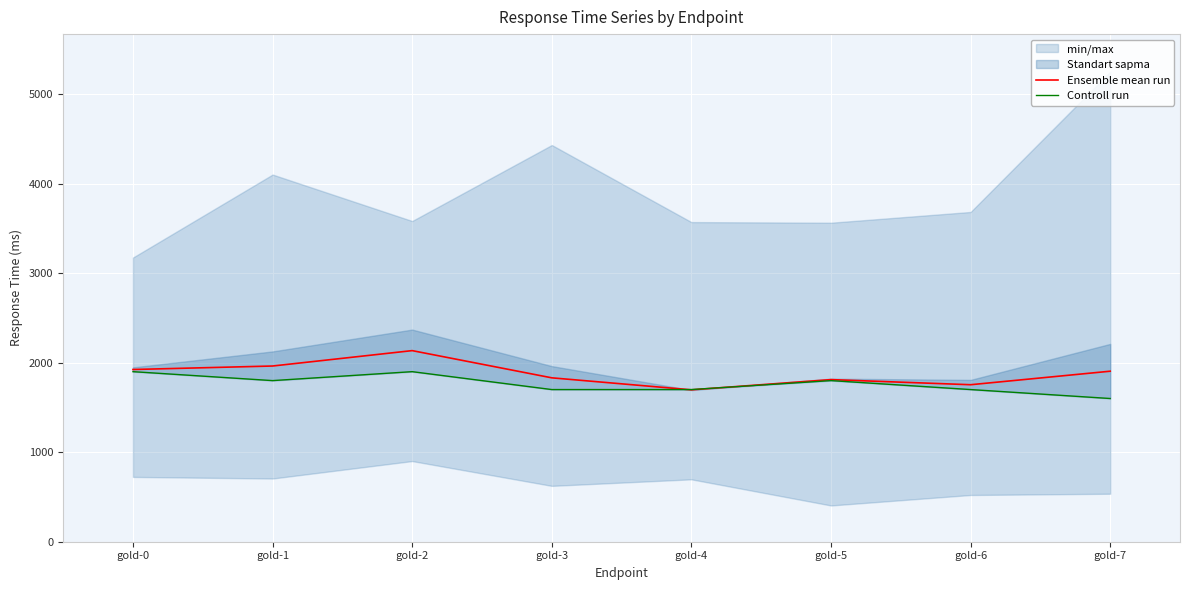

The Controll run series shows 722 at gold-1. True or false?

False